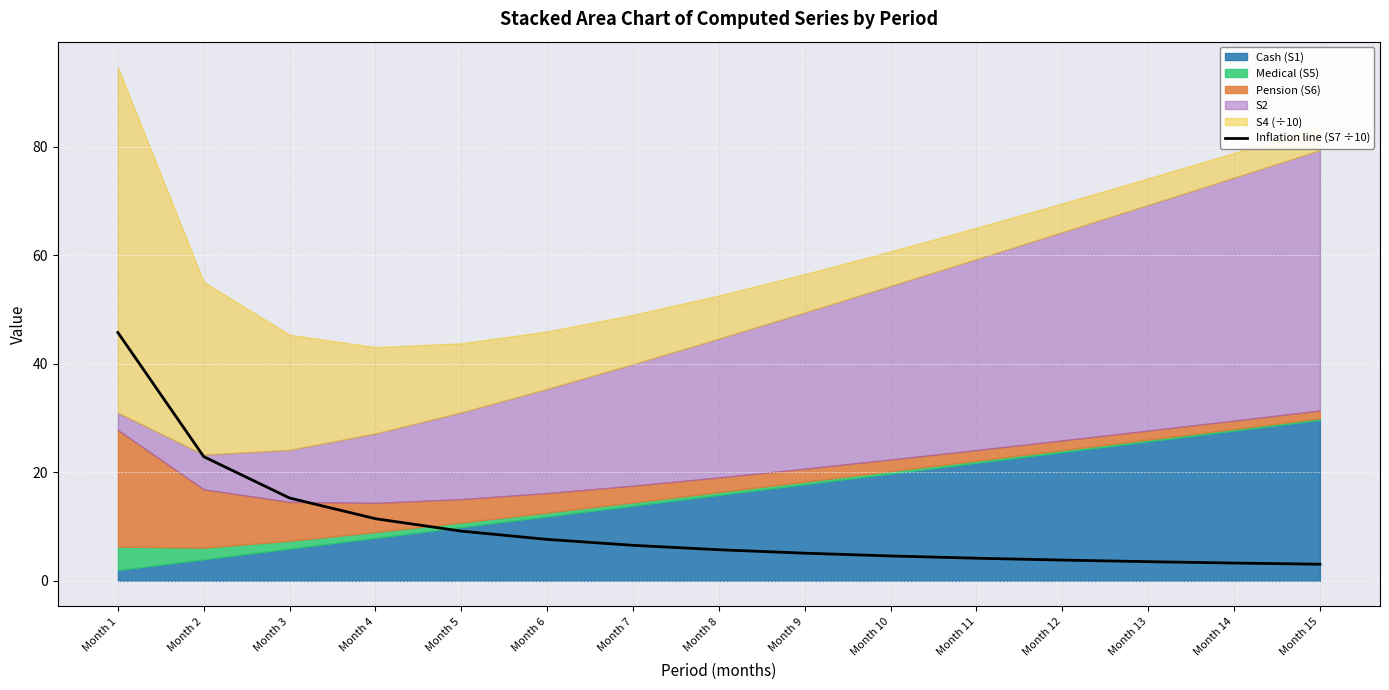

True or false: Inflation line (S7 ÷10) has a value of 3.5 at Month 13.

True